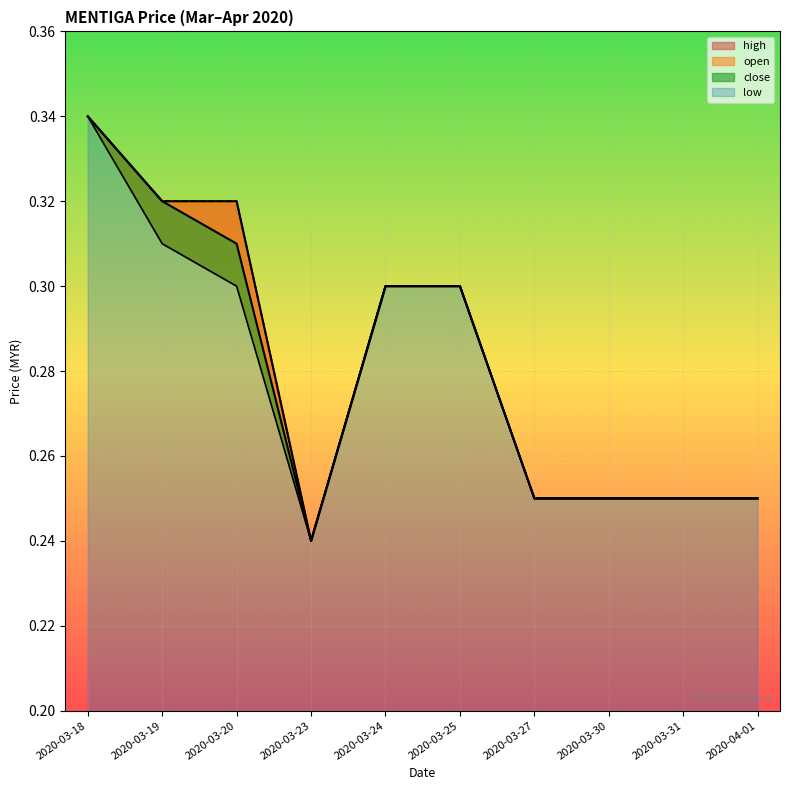

At which category does low reach its first local valley?

2020-03-23